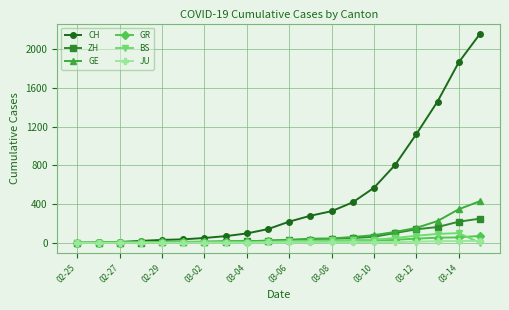

Which series has the largest total across all categories?

CH